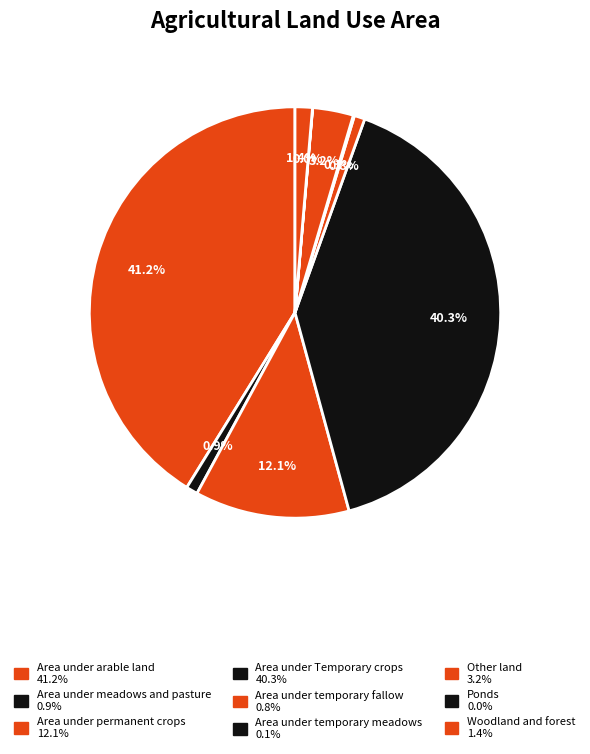

Is there any slice that represents more than half of the pie?

No